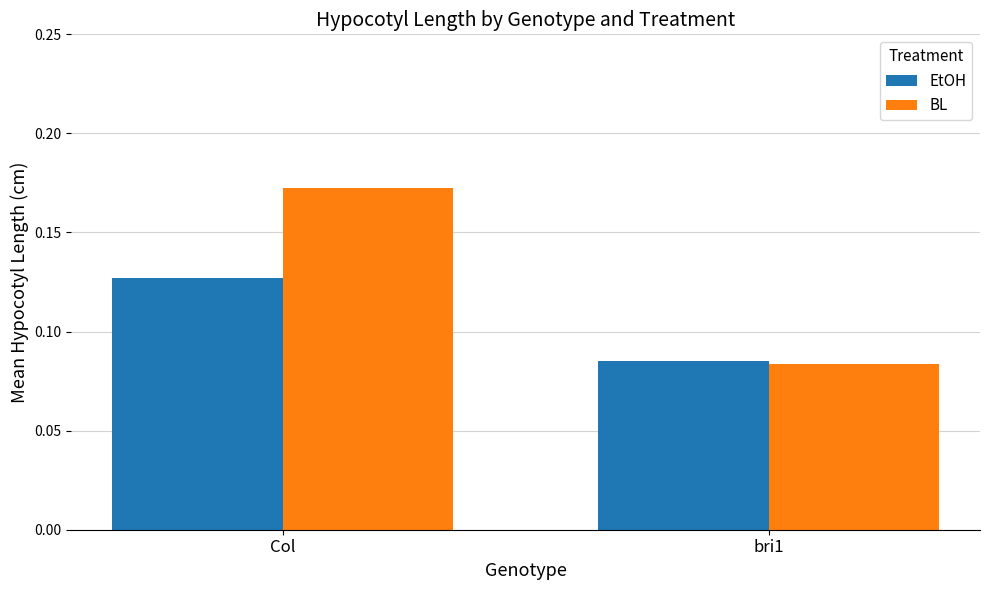

Which series has the widest spread of values?

BL